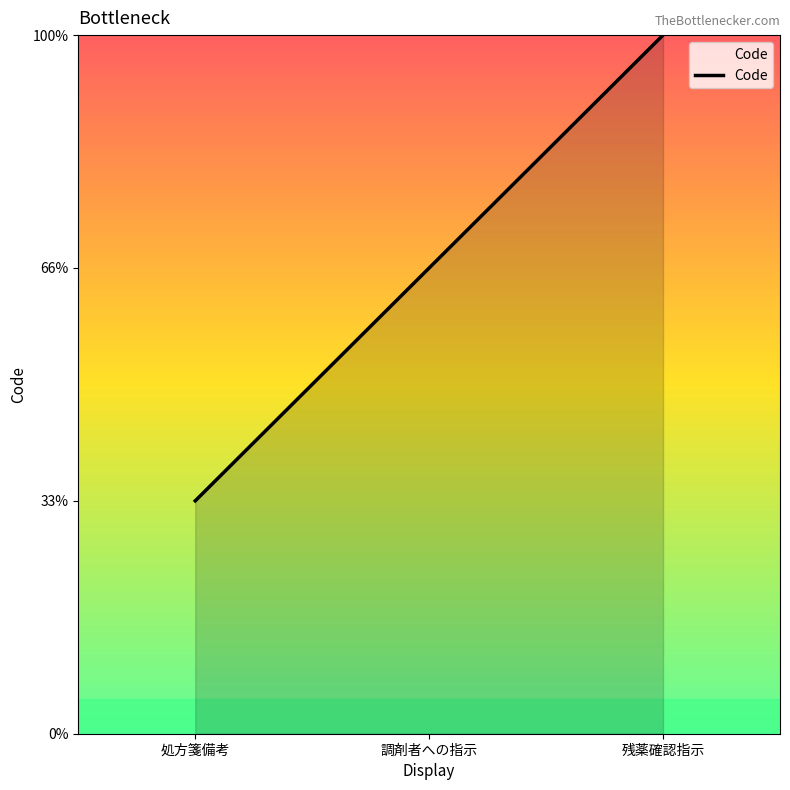

What is the label of the 1st point from the left?

処方箋備考